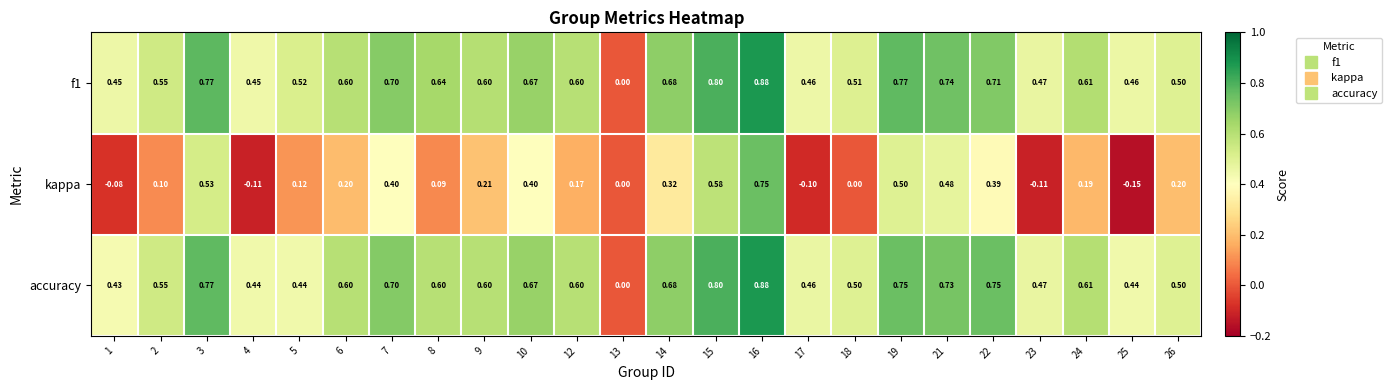

Which series has the widest spread of values?

kappa